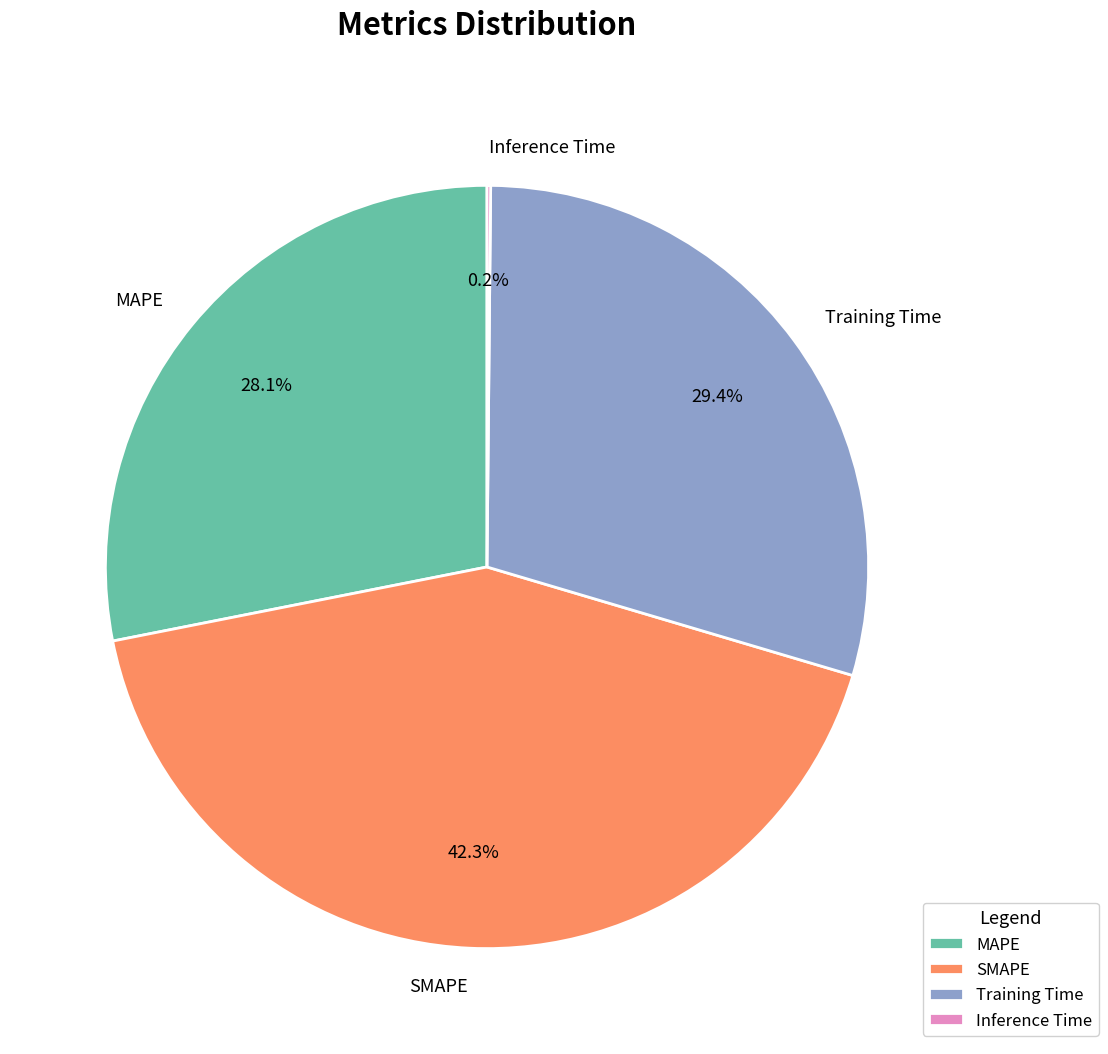

To the nearest percent, what percentage of the pie is MAPE?

28%